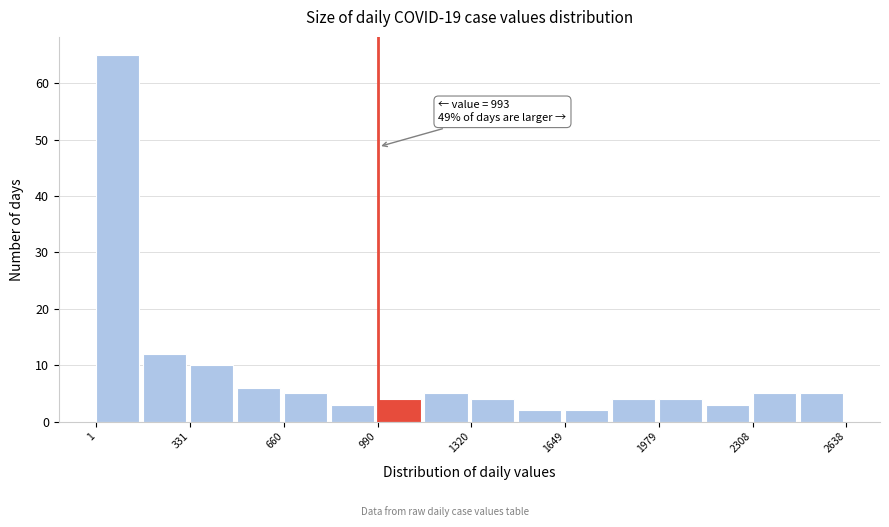

Around what value on the x-axis is the tallest bar? Give the approximate position of its centre, as read against the axis.

100